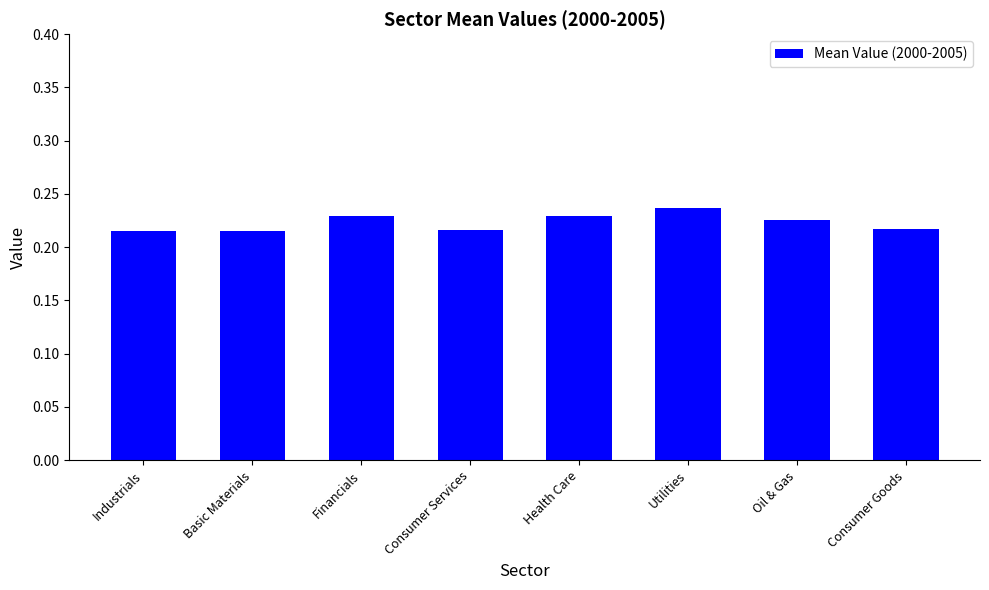

What is the label of the 7th bar from the right?

Basic Materials